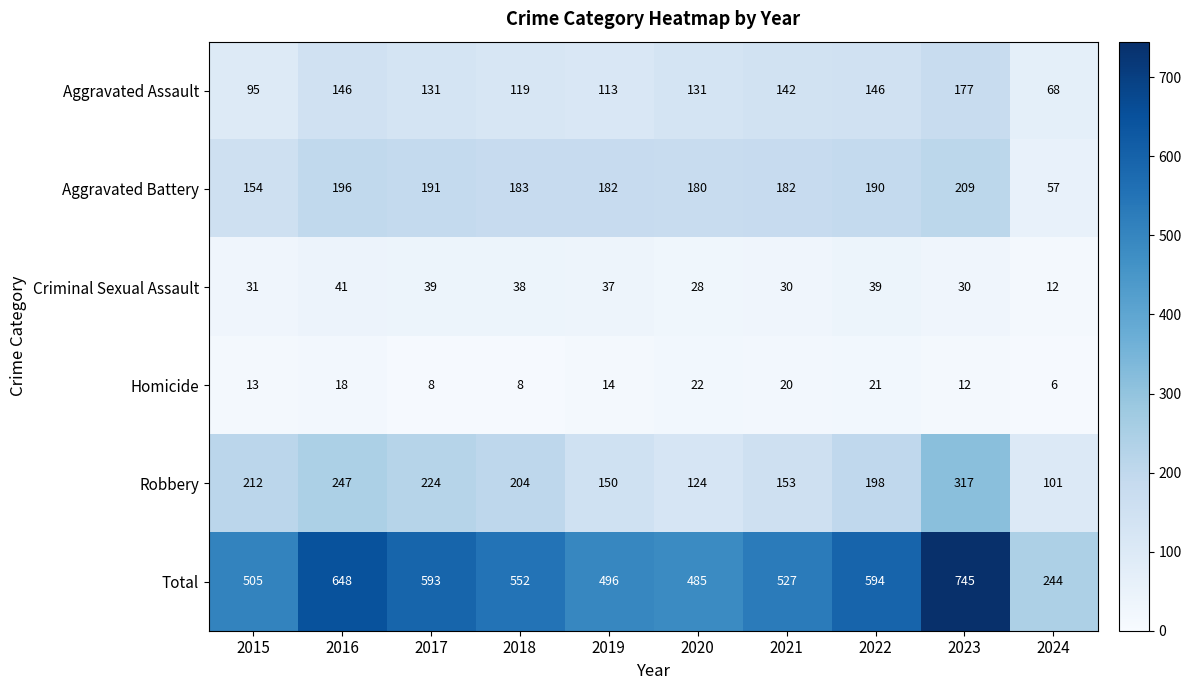

How many data points does each series have?

10